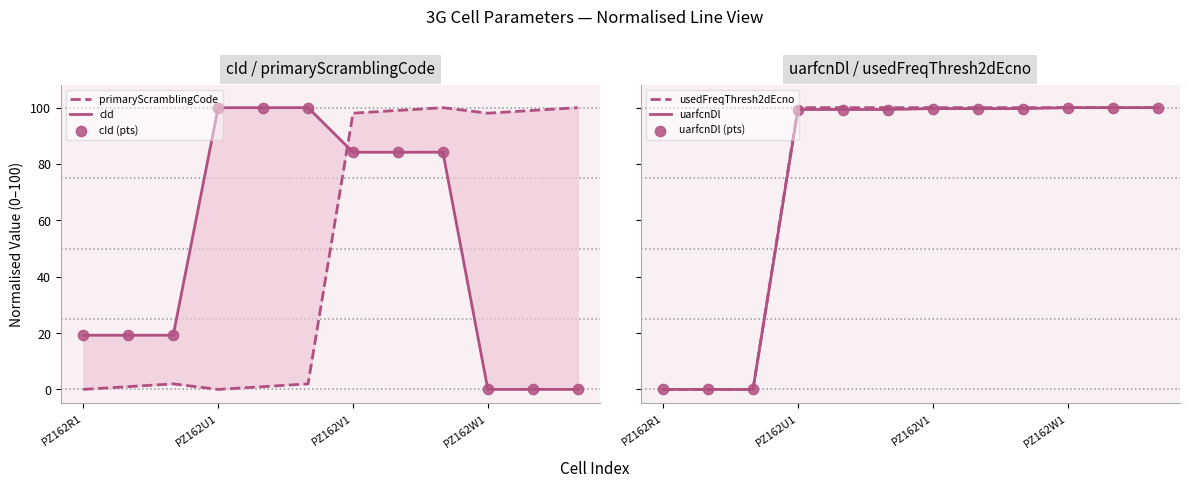

At how many categories does at least one series exceed 50?

9